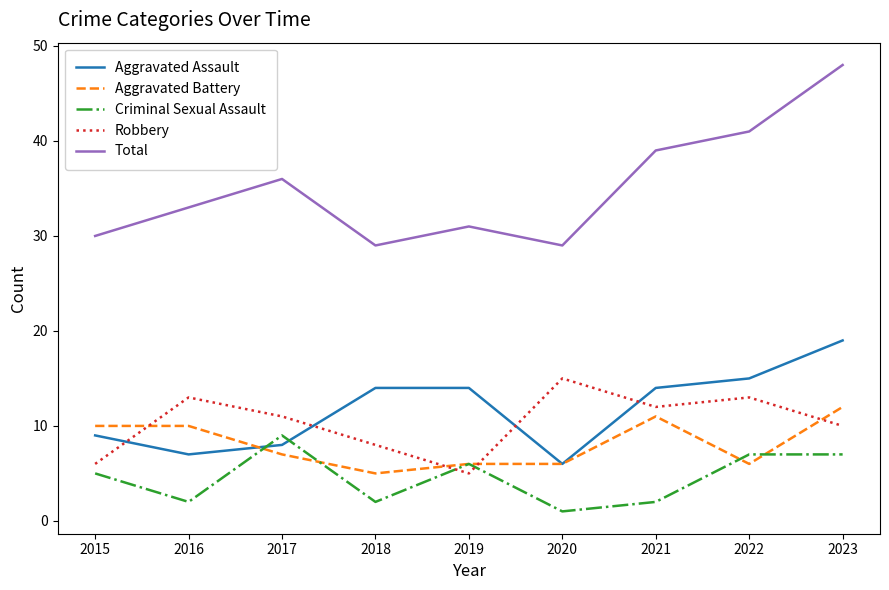

What is the total value across all series at 2020?

57